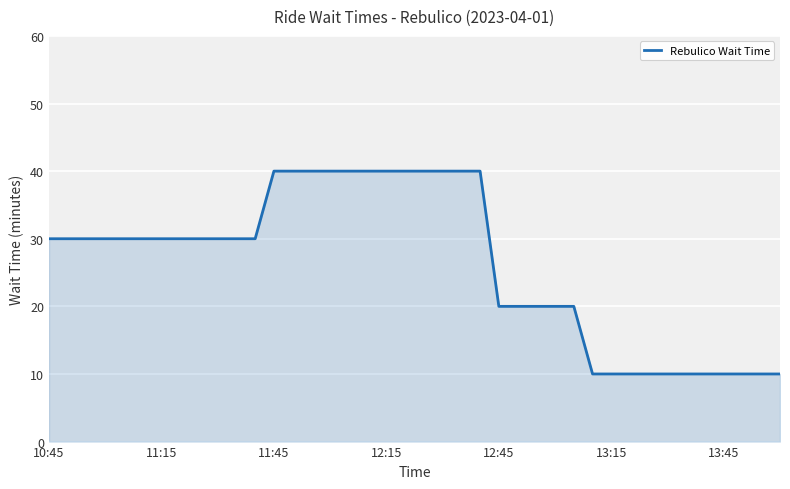

What is the greatest value displayed?

40